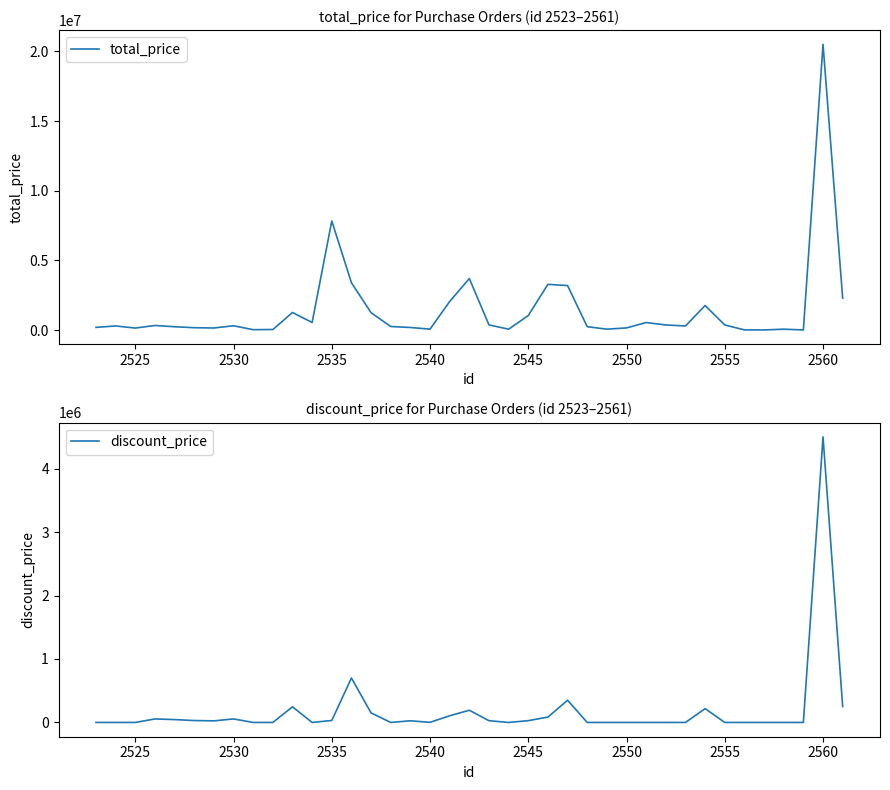

What is the highest value of the total_price series?

20500000